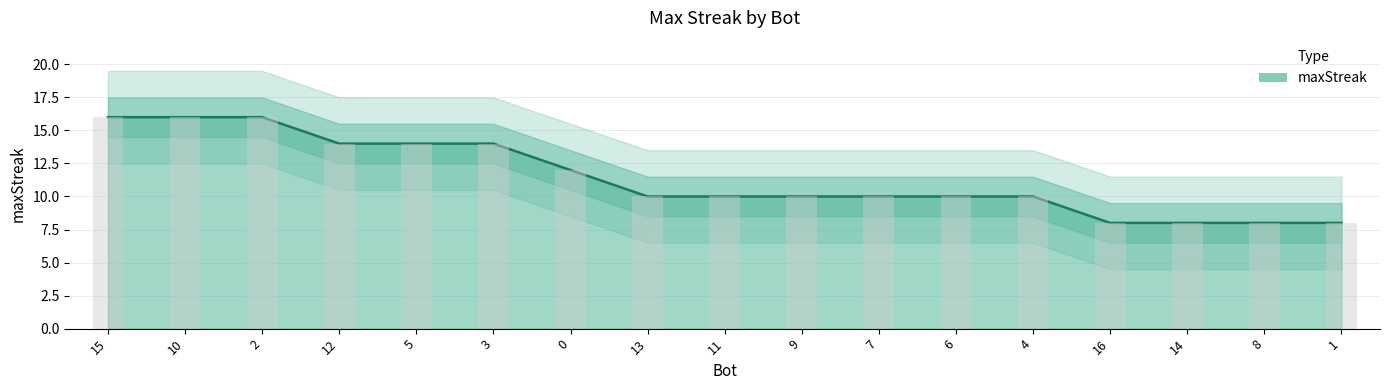

Reading right to left, extract all data points from this chart.

1=8	8=8	14=8	16=8	4=10	6=10	7=10	9=10	11=10	13=10	0=12	3=14	5=14	12=14	2=16	10=16	15=16